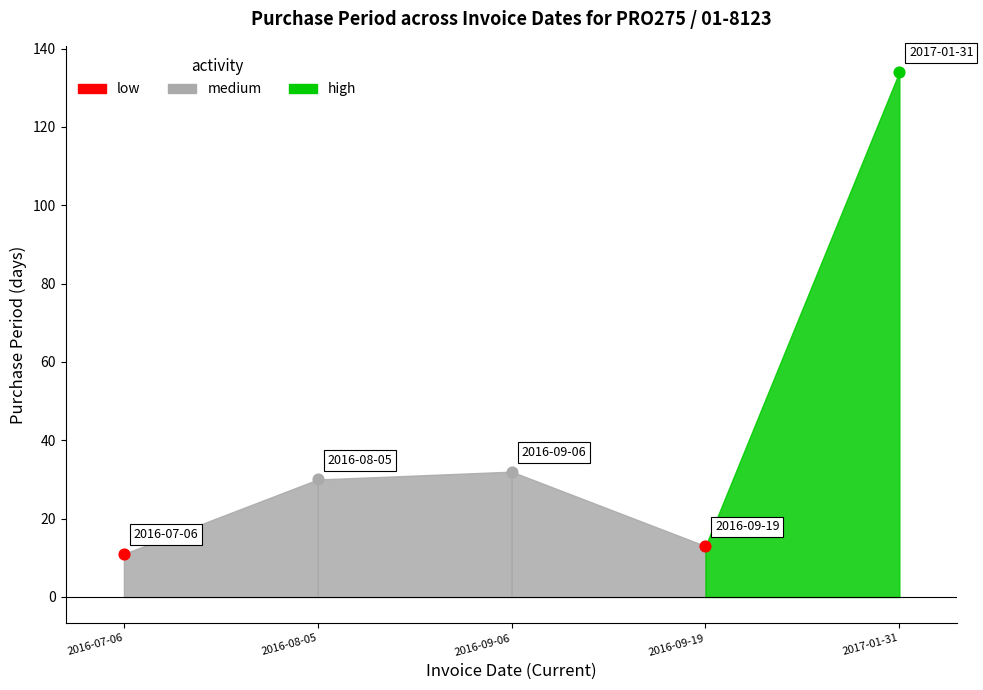

What is the ratio of the value at 2016-08-05 to the value at 2016-07-06?

2.7